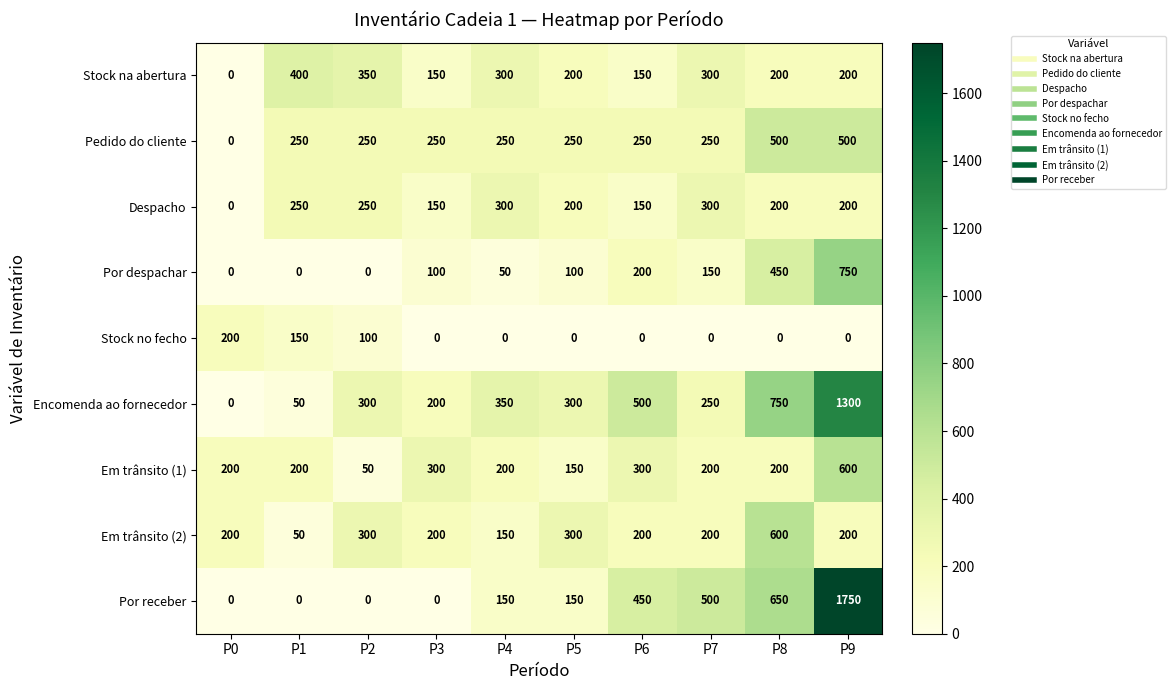

Read the Por receber value at P4, to the nearest 100.

200